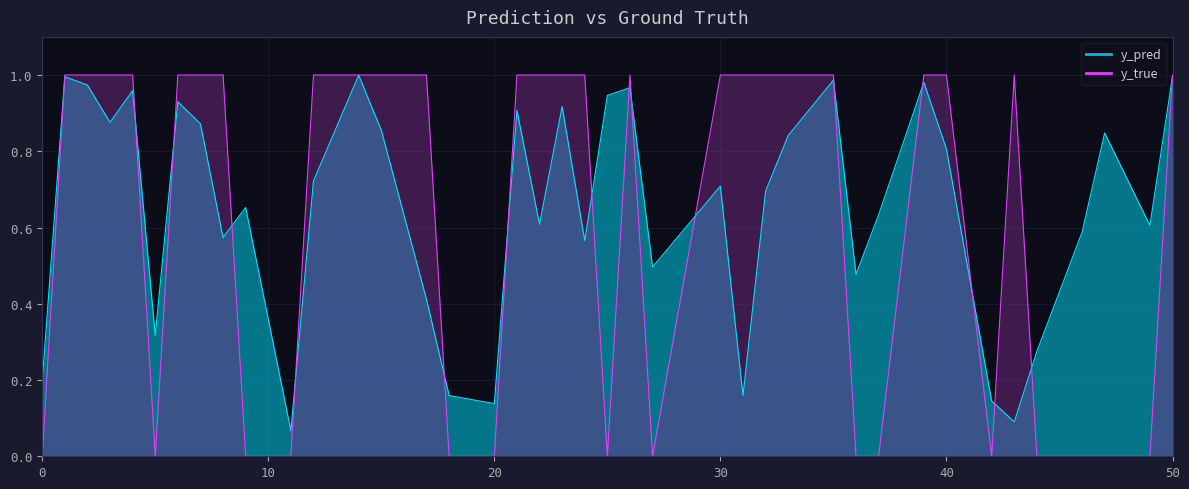

What is the sum of all y_pred values?

25.9